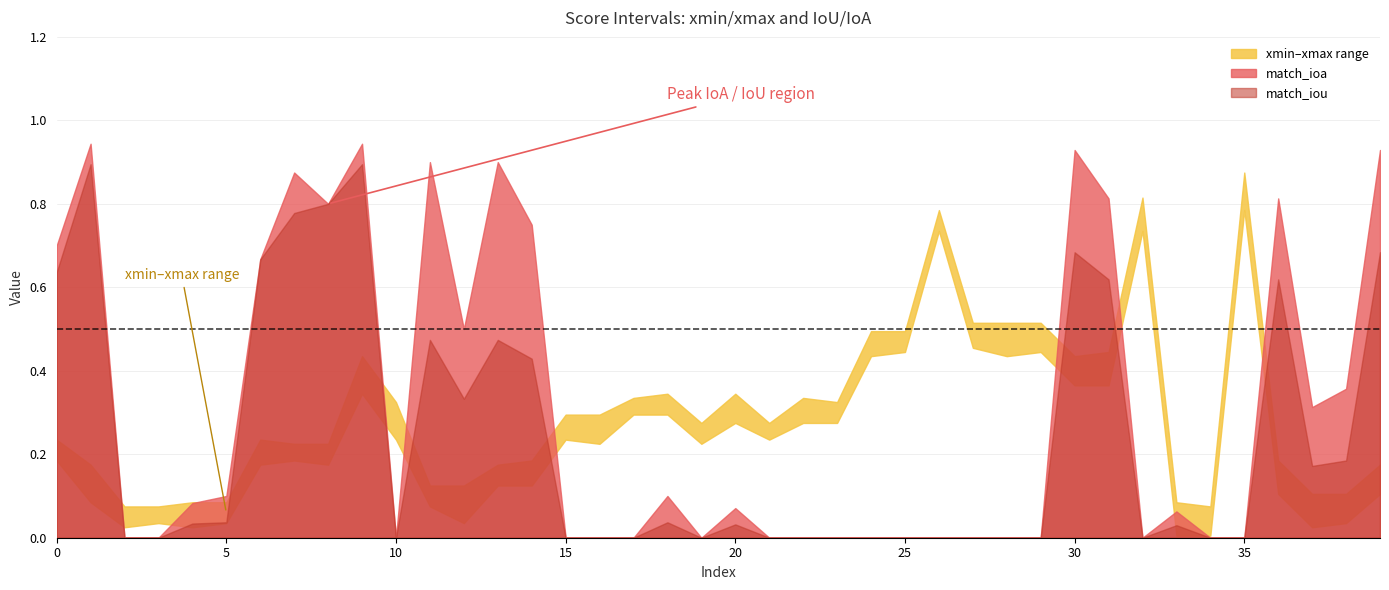

Rank the series by their maximum value, from lowest to highest.

xmin, xmax, match_iou, match_ioa